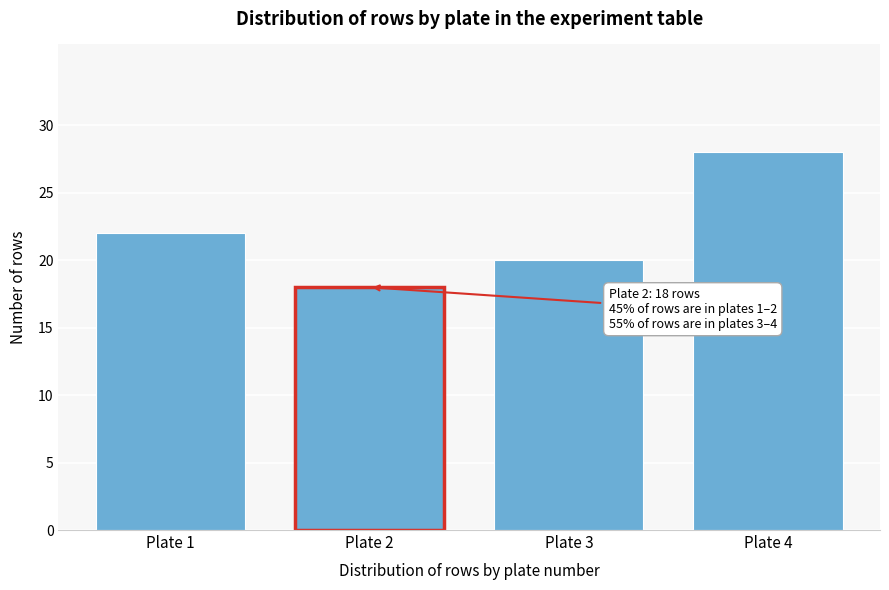

Reading left to right, transcribe all the data shown in this chart.

Plate 1=22	Plate 2=18	Plate 3=20	Plate 4=28